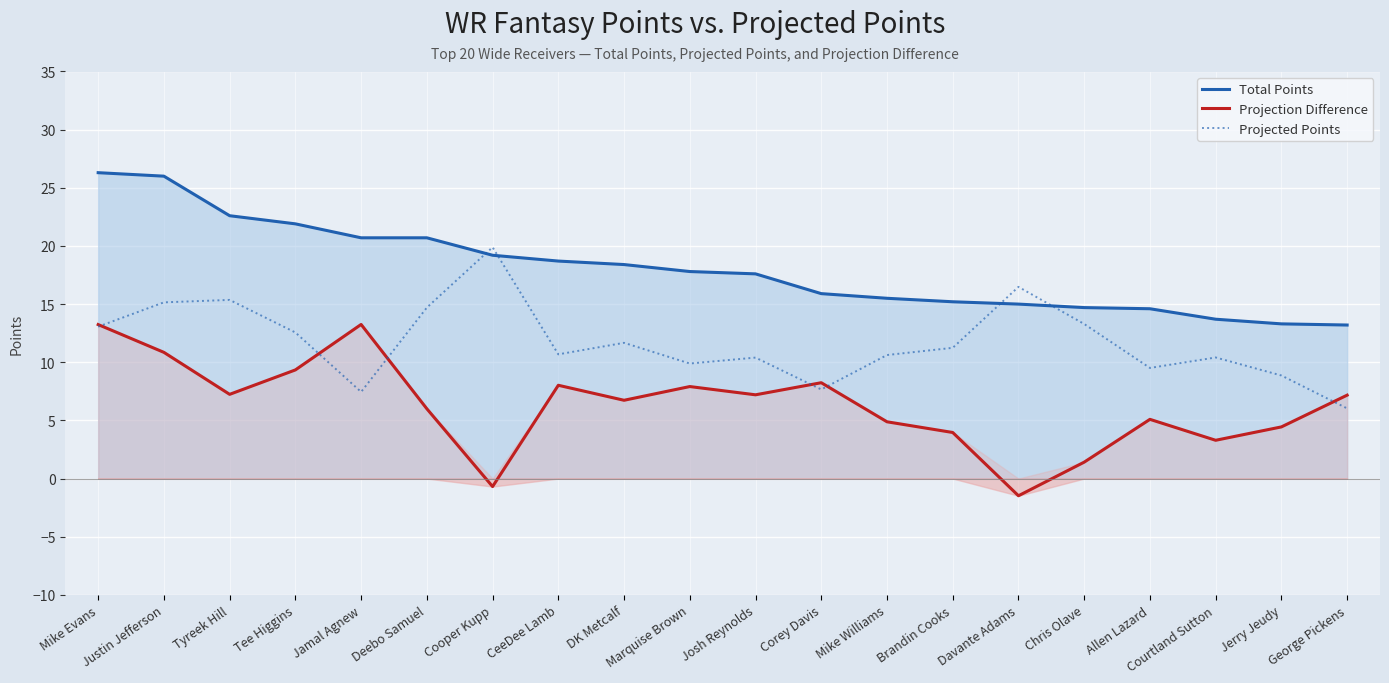

Does the chart display data point markers on the line(s)?

No